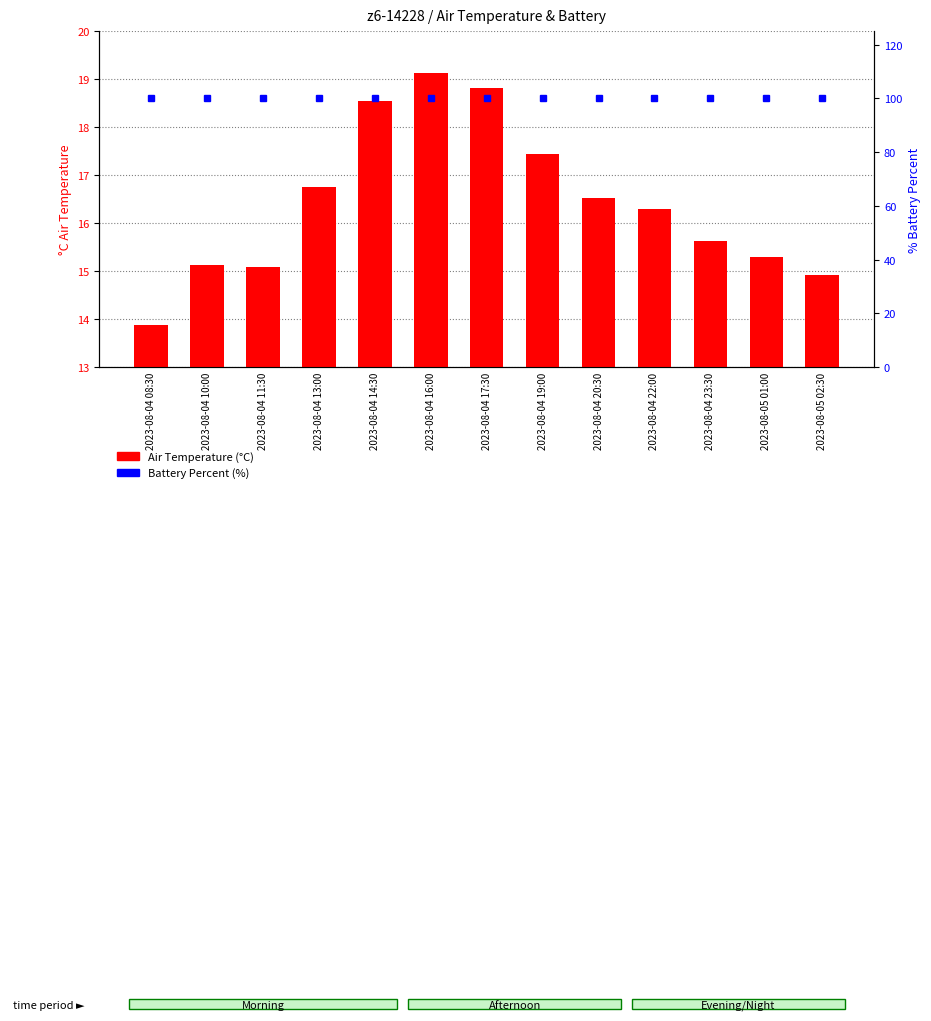

Between 2023-08-04 19:00 and 2023-08-04 22:00, which is larger?

2023-08-04 19:00